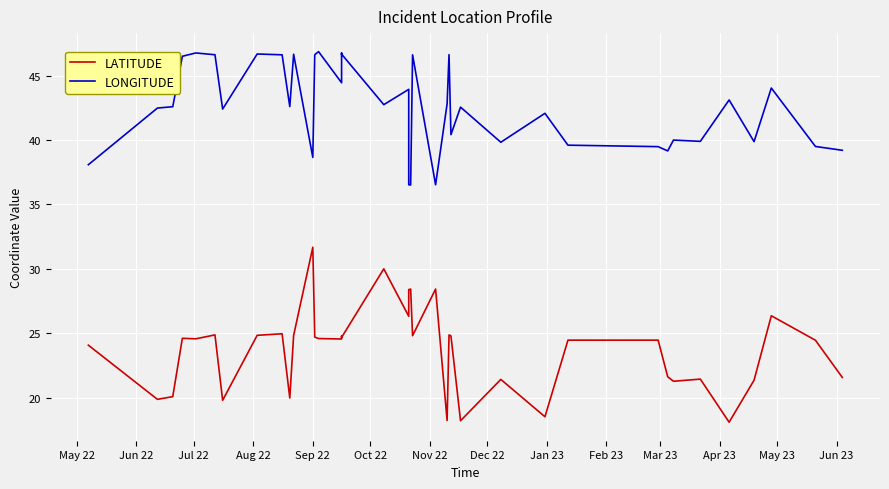

Which series has the largest total across all categories?

LONGITUDE